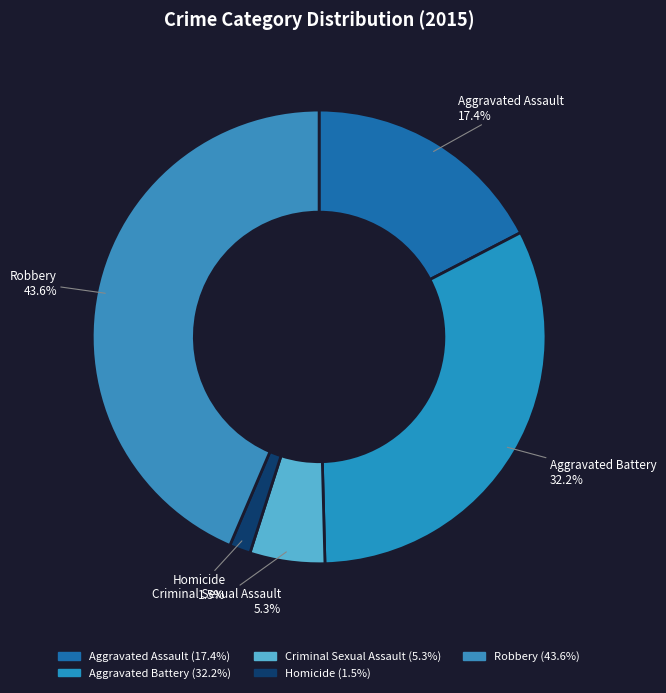

To the nearest percent, what is the difference between the Aggravated Battery and Aggravated Assault slice percentages?

15%